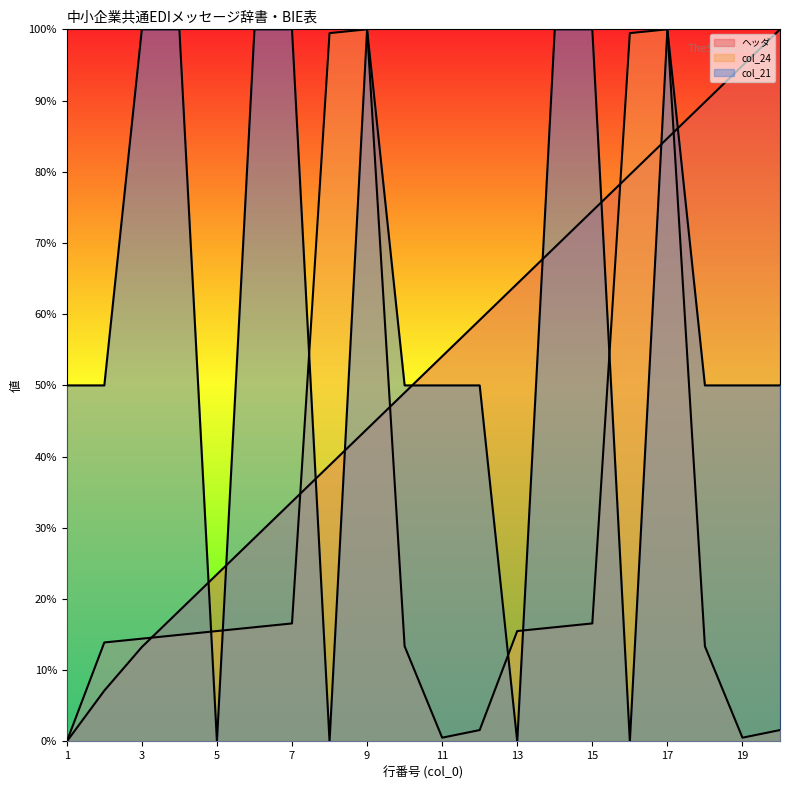

What is the average value of the ヘッダ series?

51.3